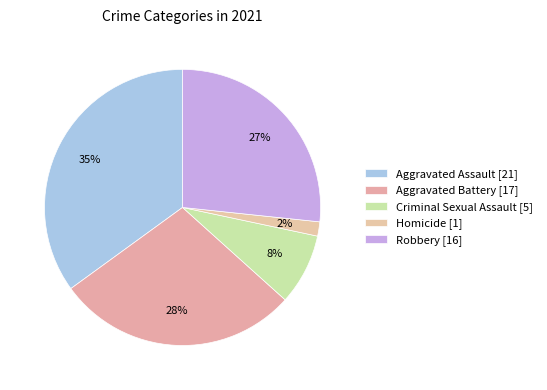

To the nearest percent, what percentage of the pie is Aggravated Assault?

35%